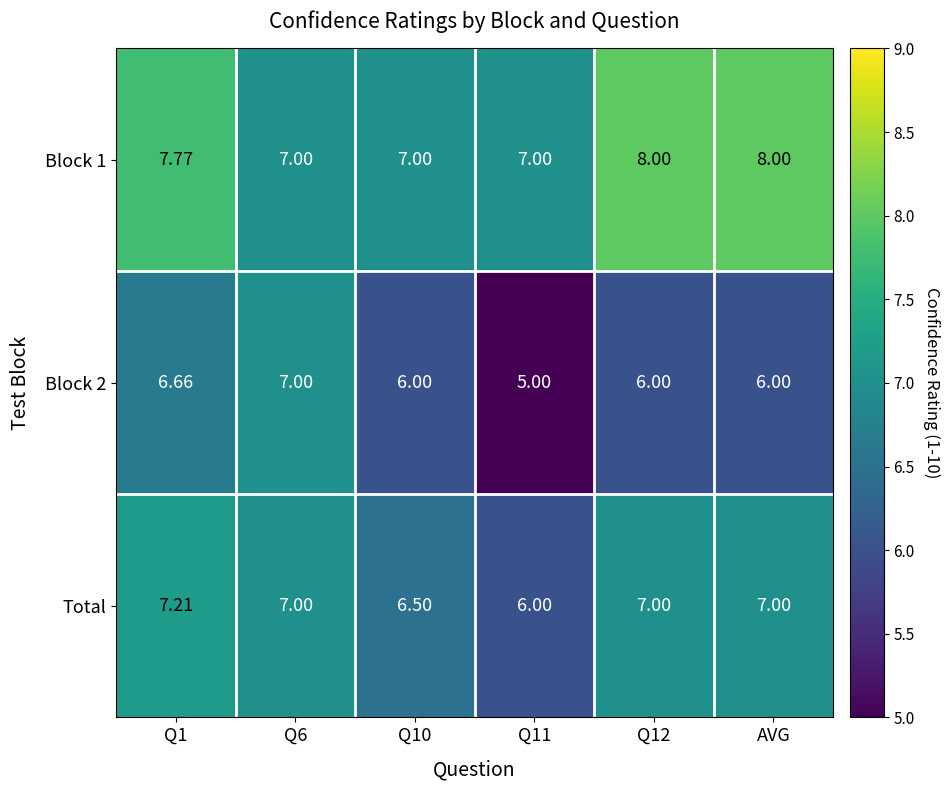

Rank the series at Q11 from lowest to highest value.

Block 2, Total, Block 1